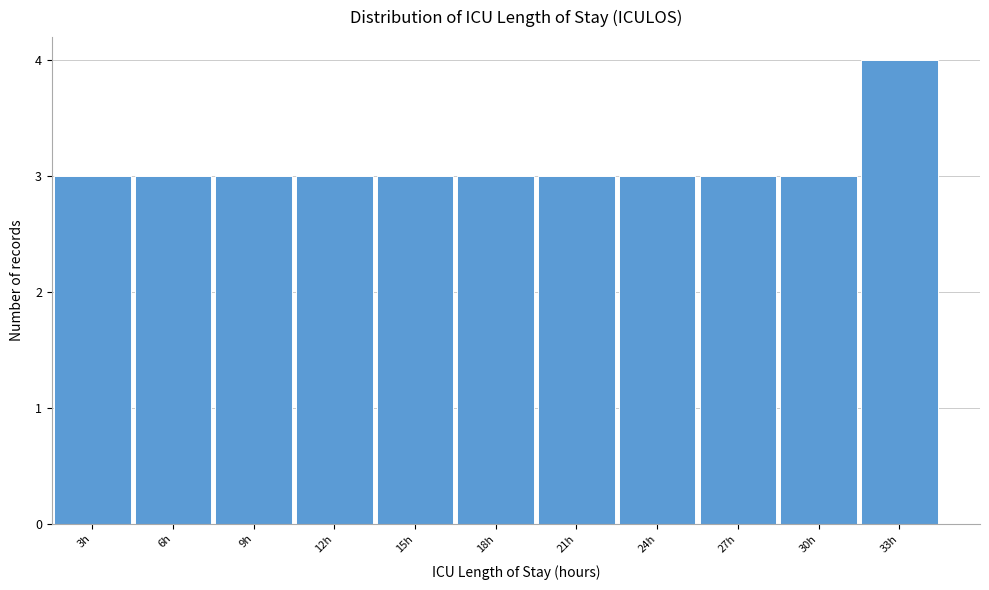

Reading left to right, extract all data points from this chart.

3h=3	6h=3	9h=3	12h=3	15h=3	18h=3	21h=3	24h=3	27h=3	30h=3	33h=4